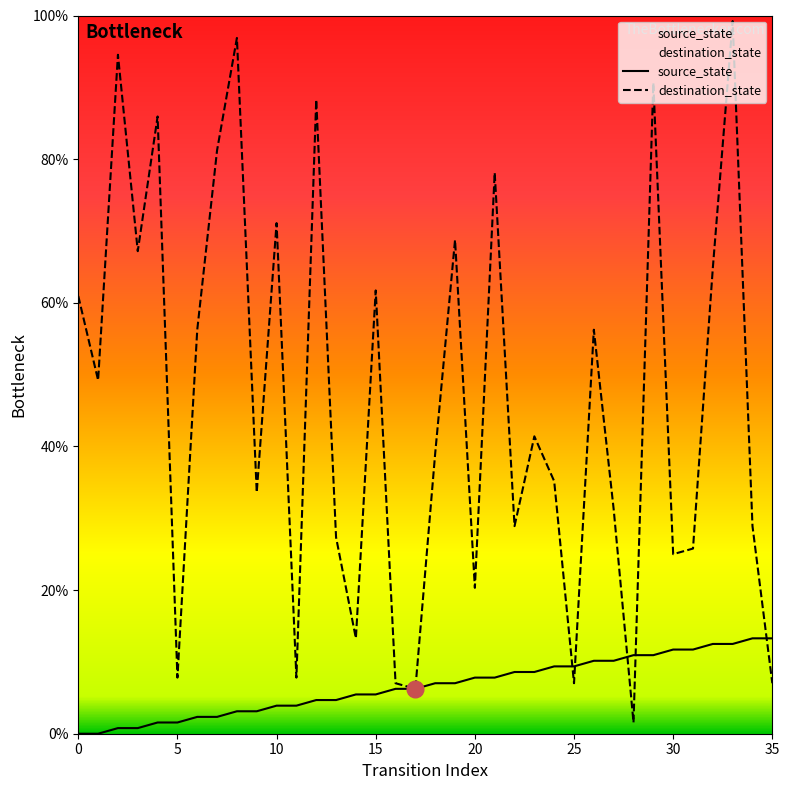

How many interior local peaks does the destination_state series have?

12